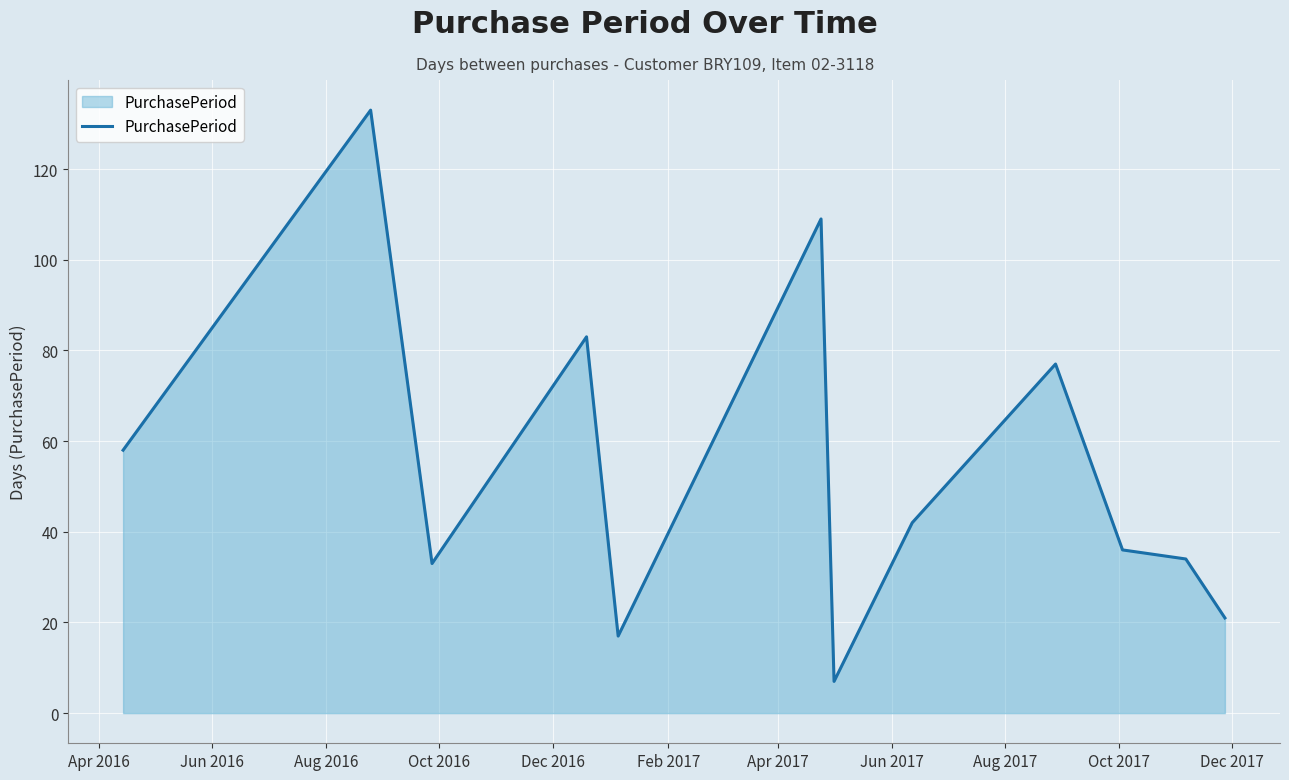

What is the minimum value shown in the chart?

7